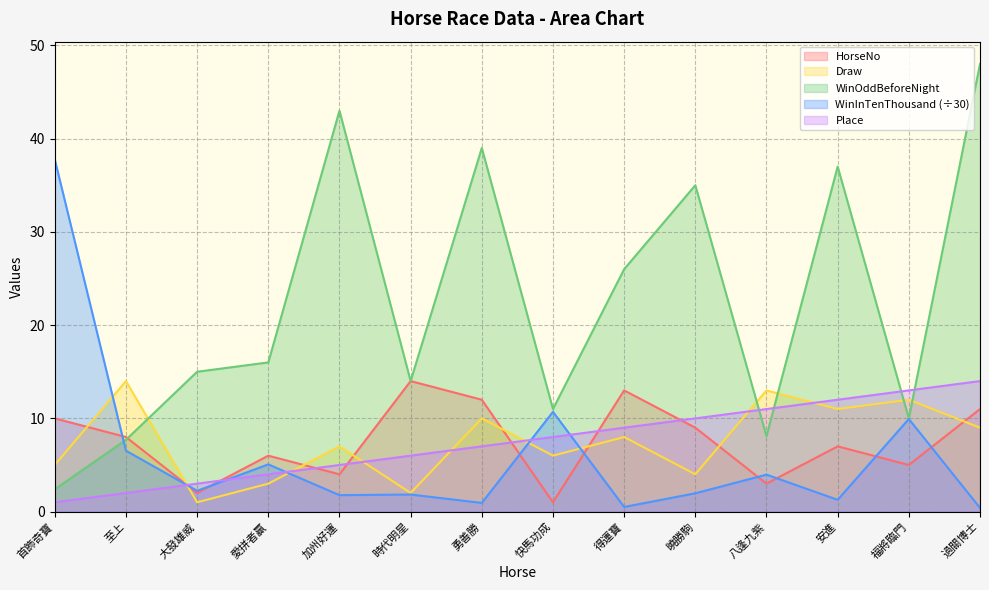

At which category does HorseNo reach its first local peak?

愛拼者贏